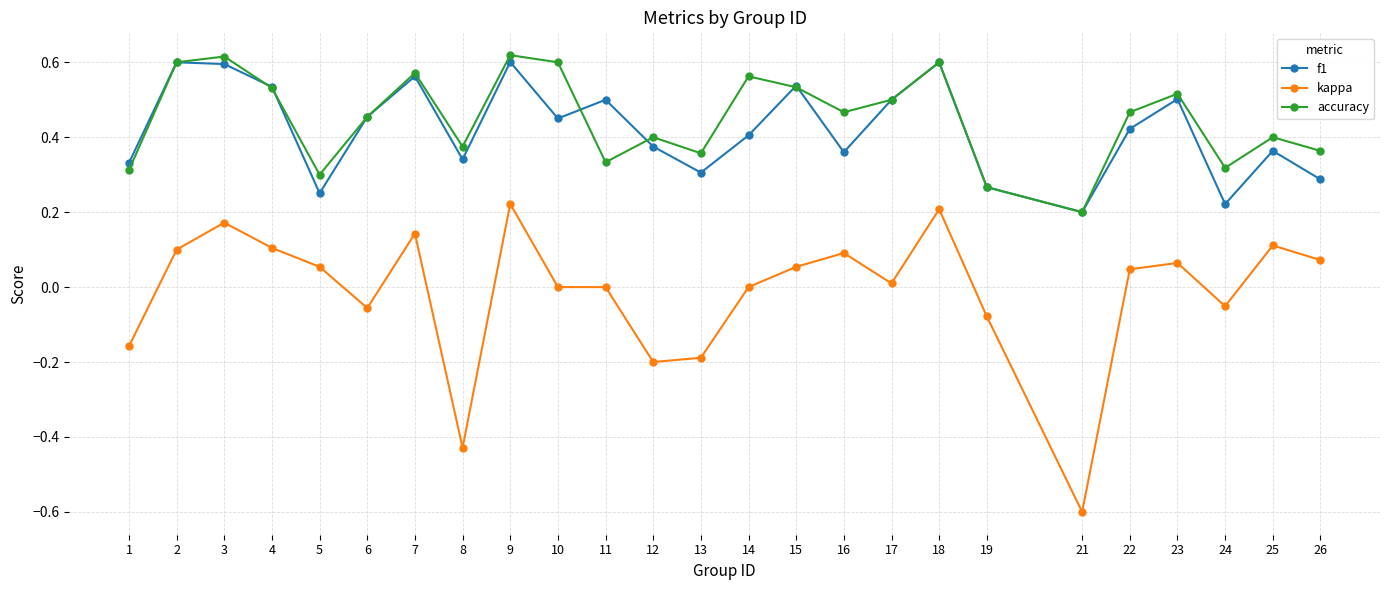

Which category has the lowest value in the kappa series?

21